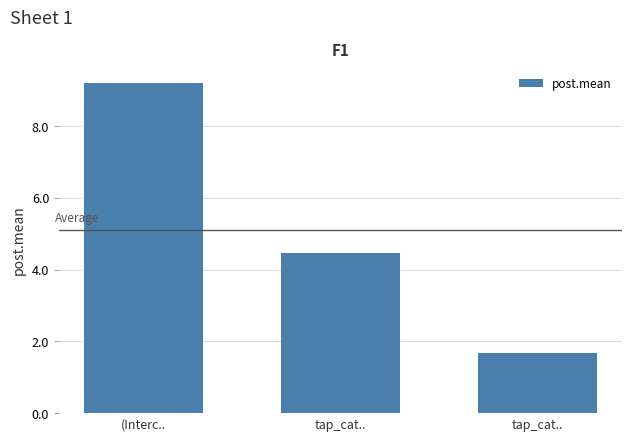

What value does the data have at tap_cat..?

4.5